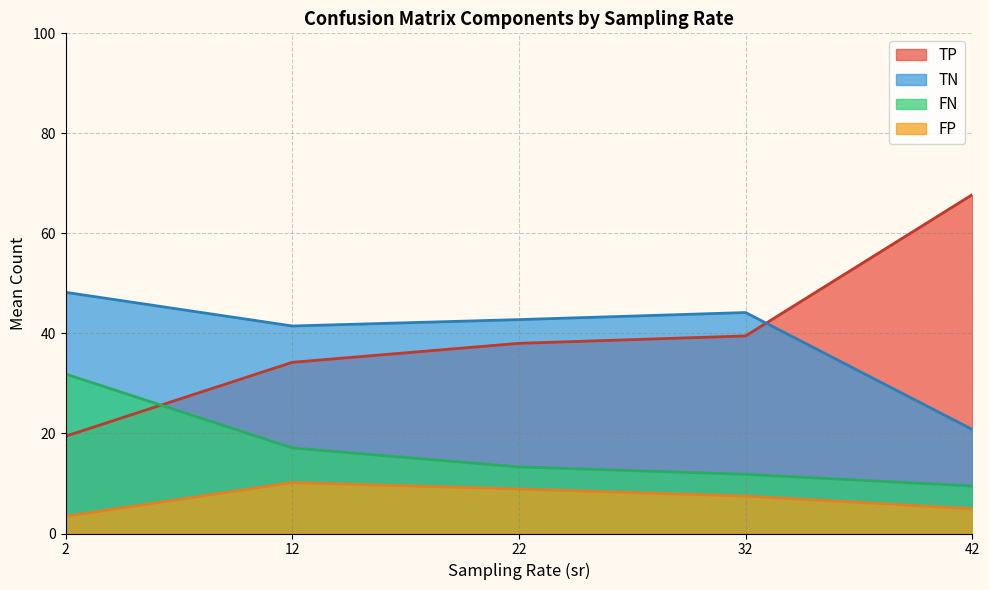

Which label corresponds to the largest value in the chart?

42